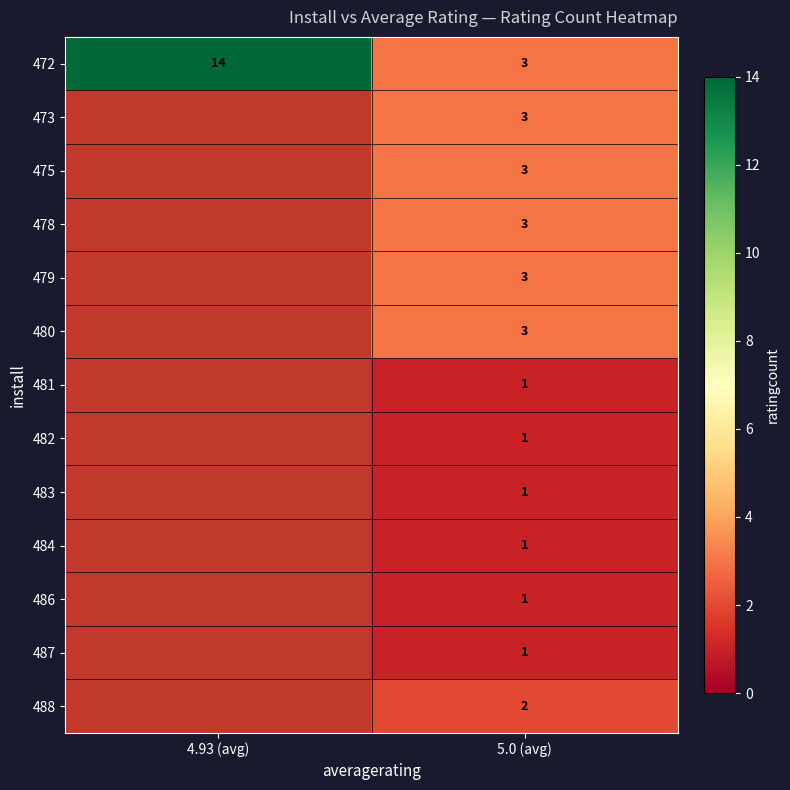

What is the total value across all series at 5.0 (avg)?

26